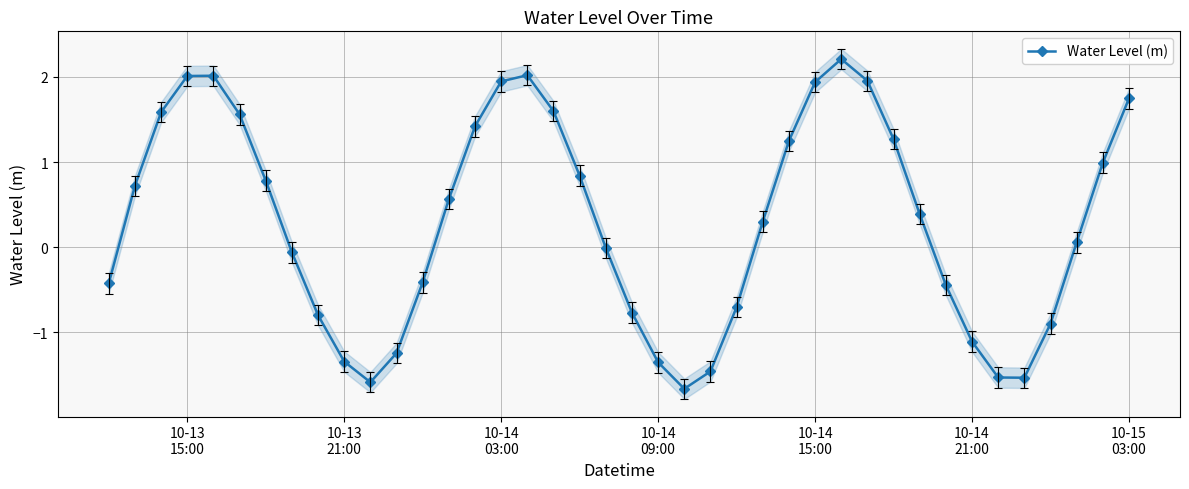

How many data points are less than 0?

18